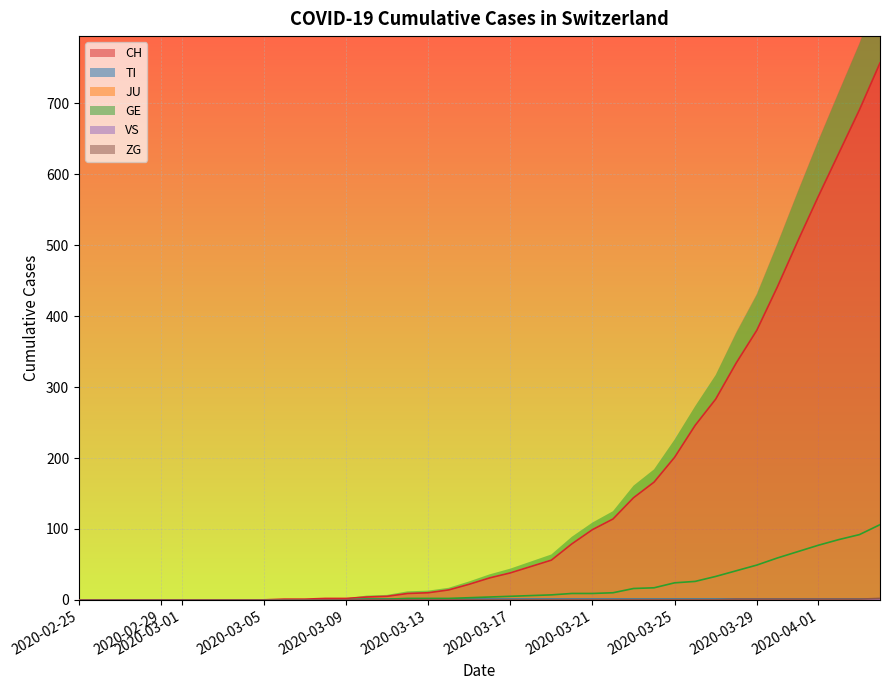

Reading right to left, list all the values displayed in this chart.

CH: 757	691	630	569	506	441	380	334	283	246	201	166	144	114	99	79	56	47	38	31	22	14	10	9	5	4	2	2	1	1	0	0	0	0	0	0	0	0	0	0
TI: 1	1	1	1	1	1	1	1	1	1	1	1	1	1	1	1	1	1	1	1	1	1	1	1	1	1	0	0	0	0	0	0	0	0	0	0	0	0	0	0
GE: 106	92	85	77	68	59	49	41	33	26	24	17	16	10	9	9	7	6	5	4	3	2	2	2	1	1	0	0	0	0	0	0	0	0	0	0	0	0	0	0
ZG: 2	1	1	1	1	1	1	1	0	0	0	0	0	0	0	0	0	0	0	0	0	0	0	0	0	0	0	0	0	0	0	0	0	0	0	0	0	0	0	0